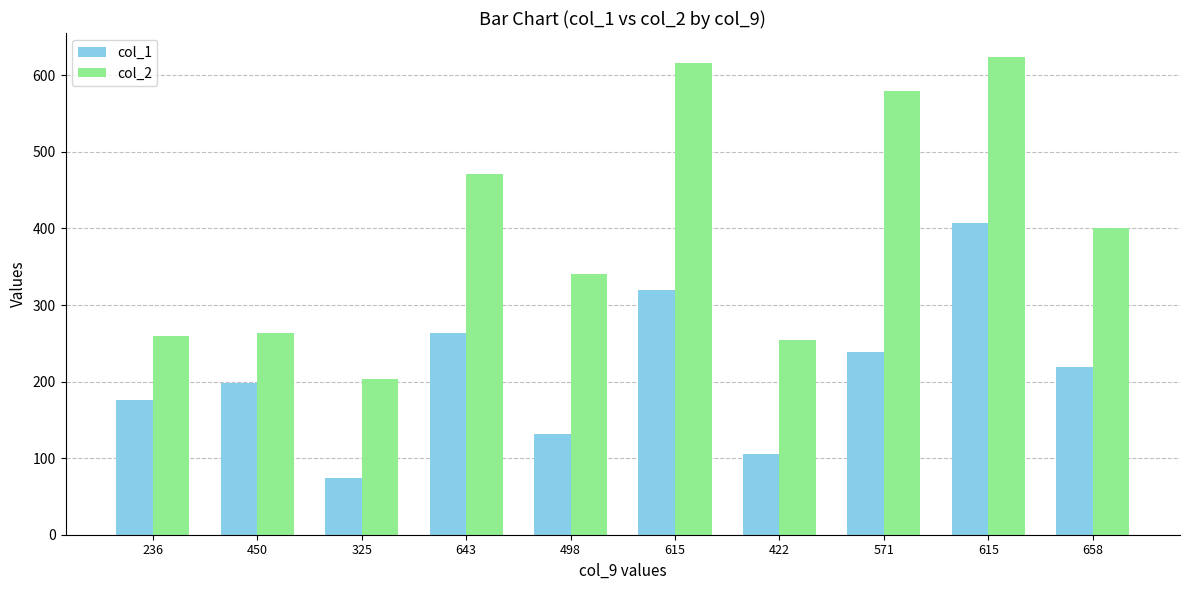

What is the label of the 9th bar from the right?

450